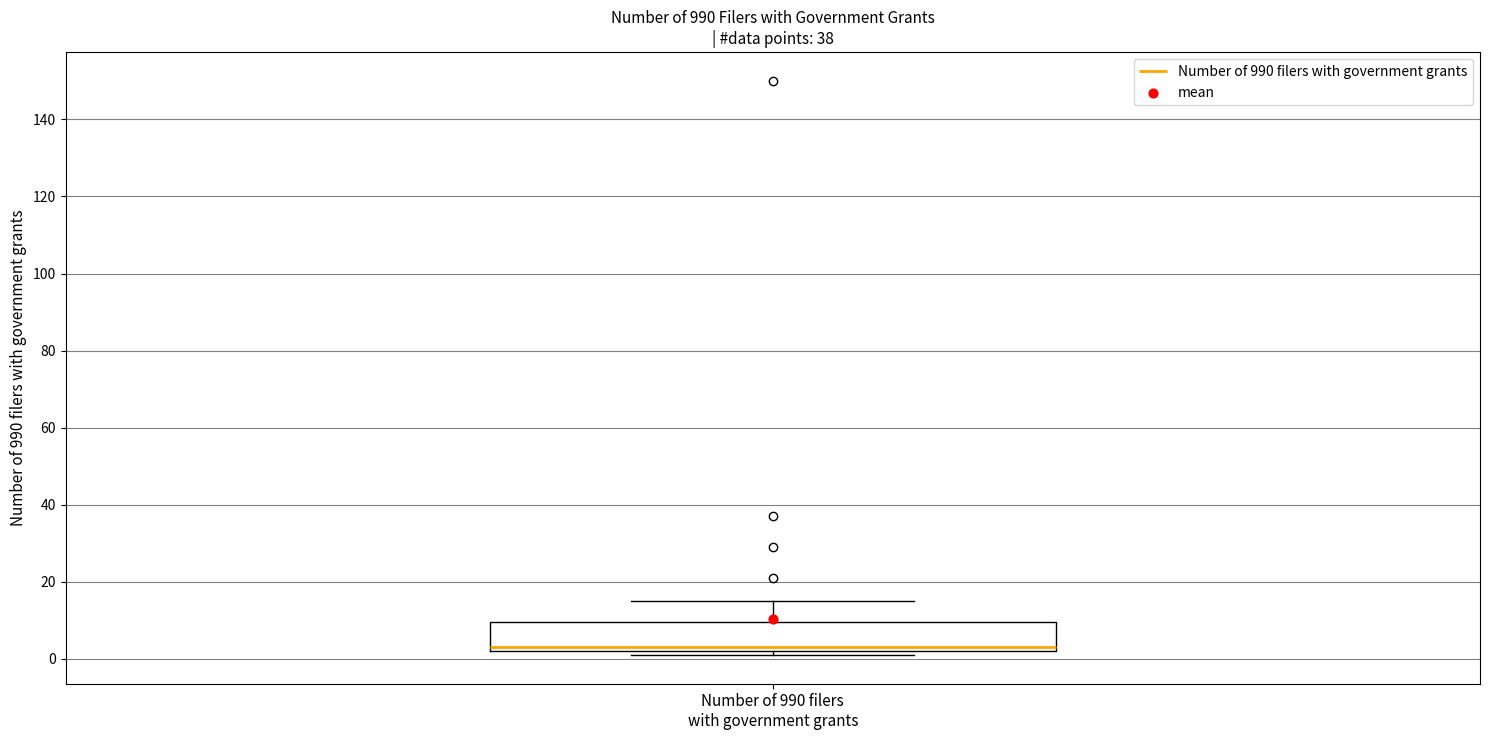

Where is the lower edge of the box for Number of 990 filers with government grants on the y-axis? The values are not printed on the chart, so give them approximately, as read against the axis.

2